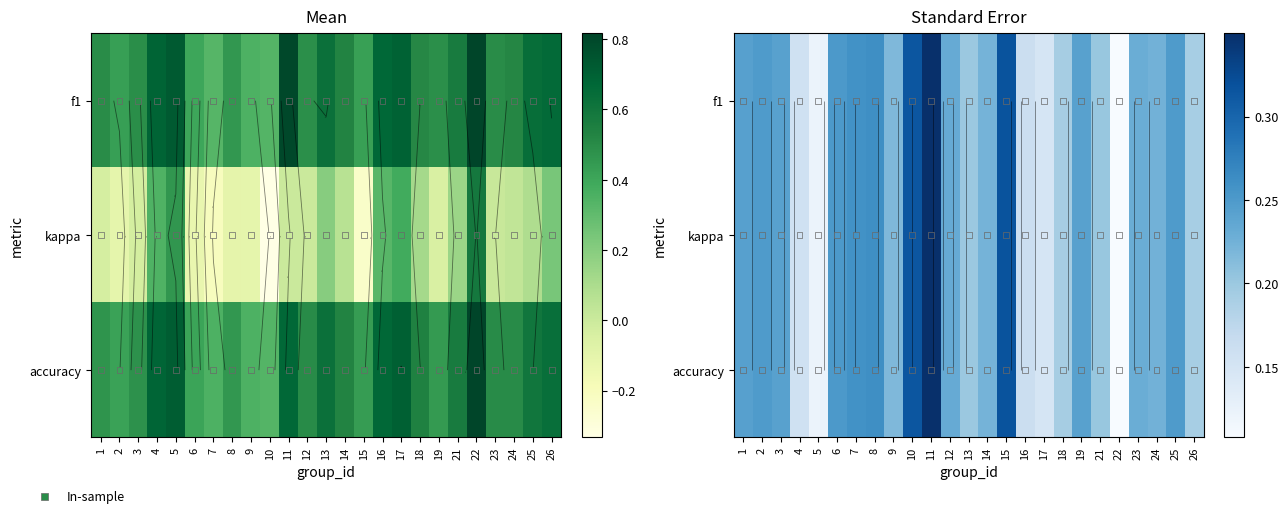

Which series has the largest total across all categories?

f1